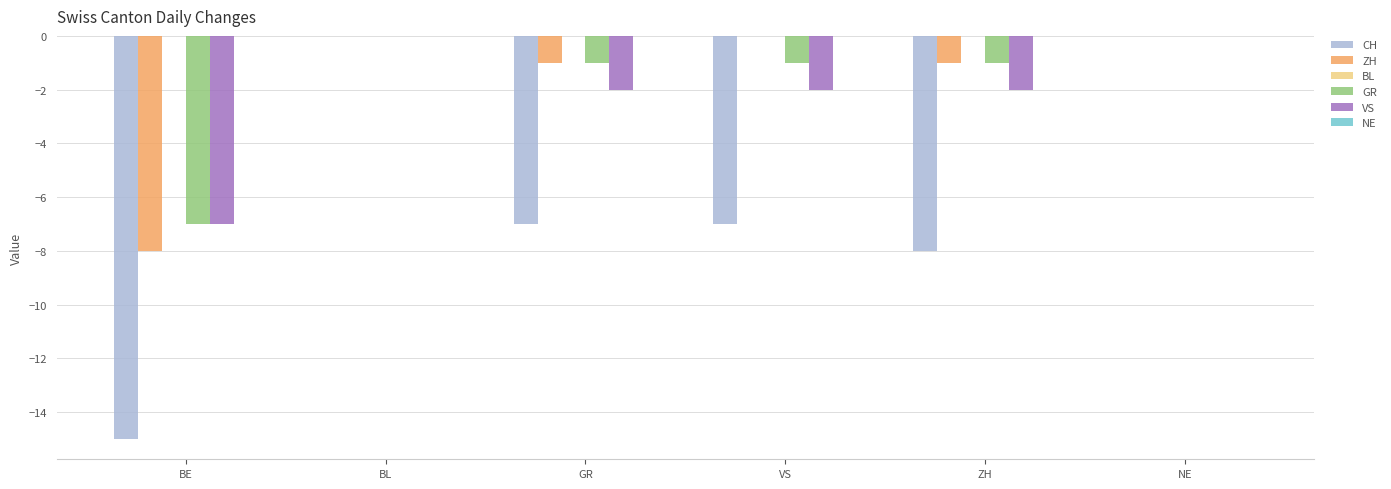

How many values in the VS series exceed -2?

2